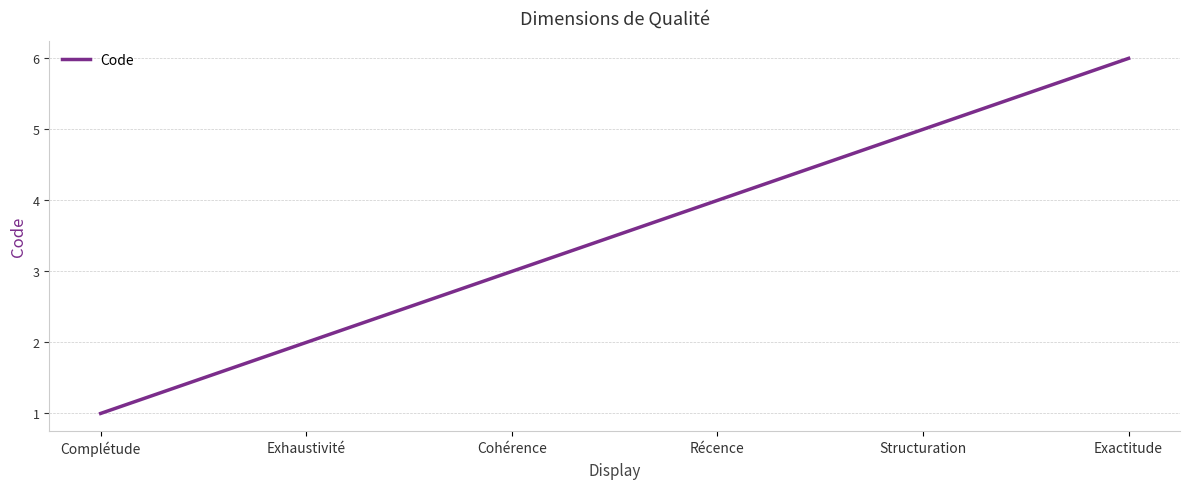

What is the sum of all values?

1050.0